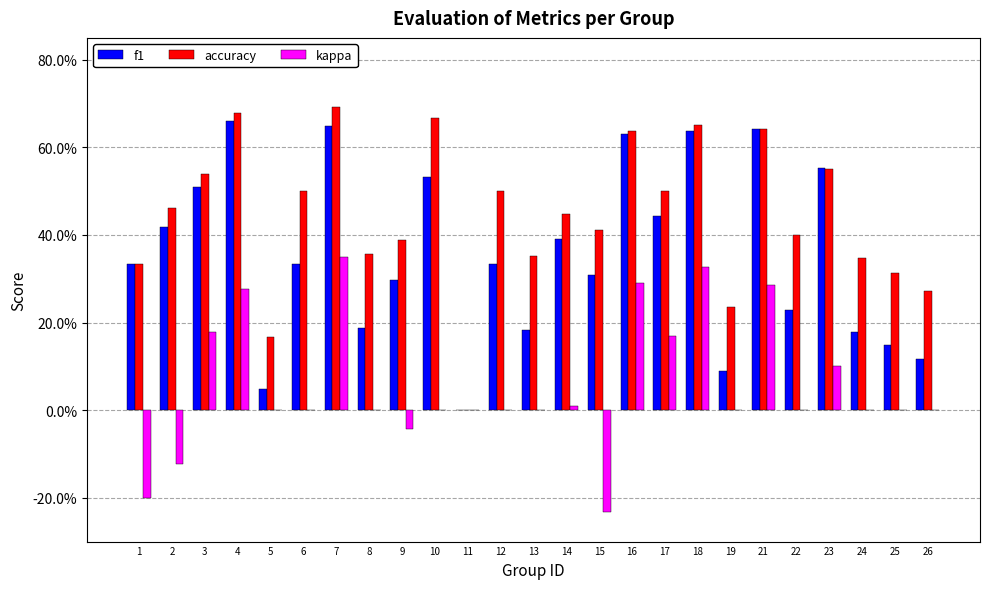

At which label is kappa closest to 0?

5